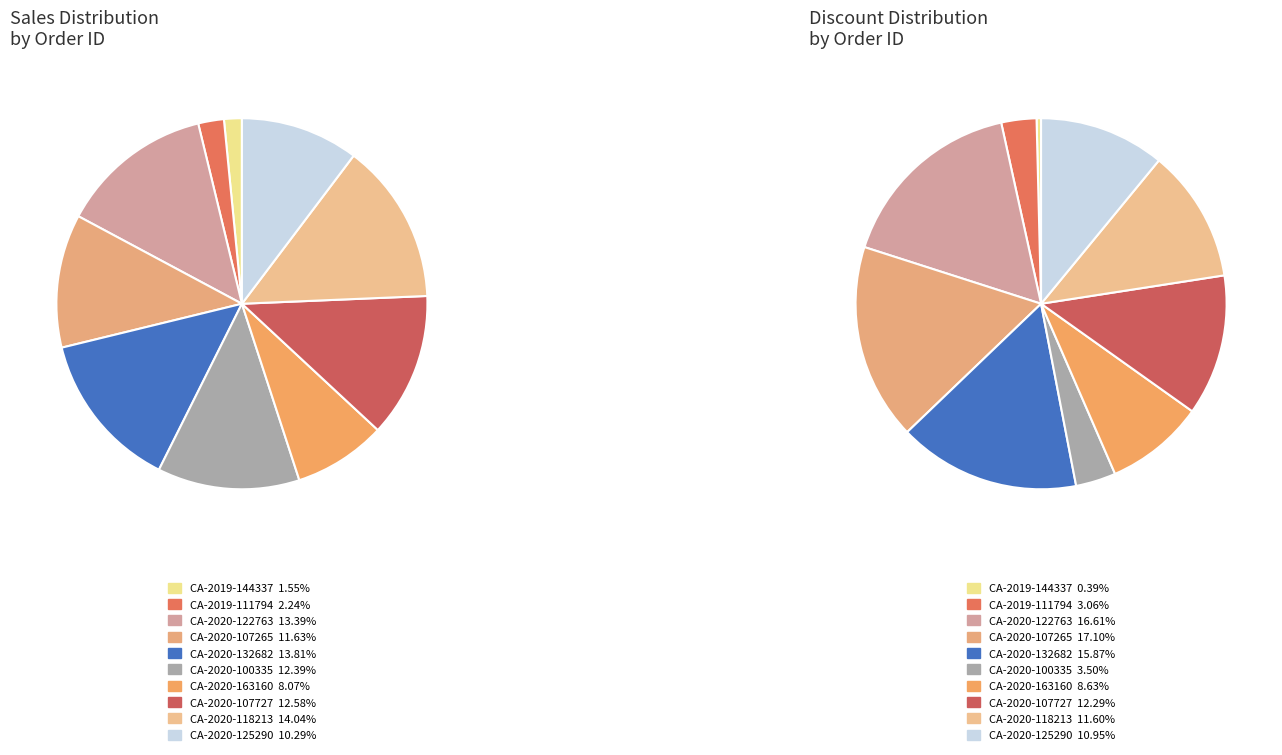

To the nearest percent, what is the average slice percentage?

10%